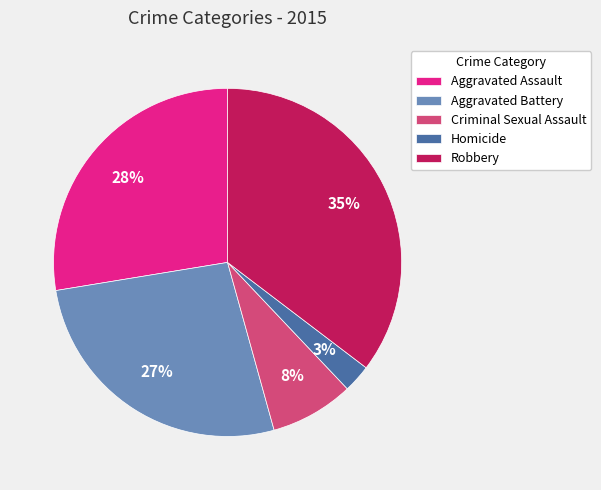

What percentage is the Aggravated Assault slice, to the nearest percent?

28%